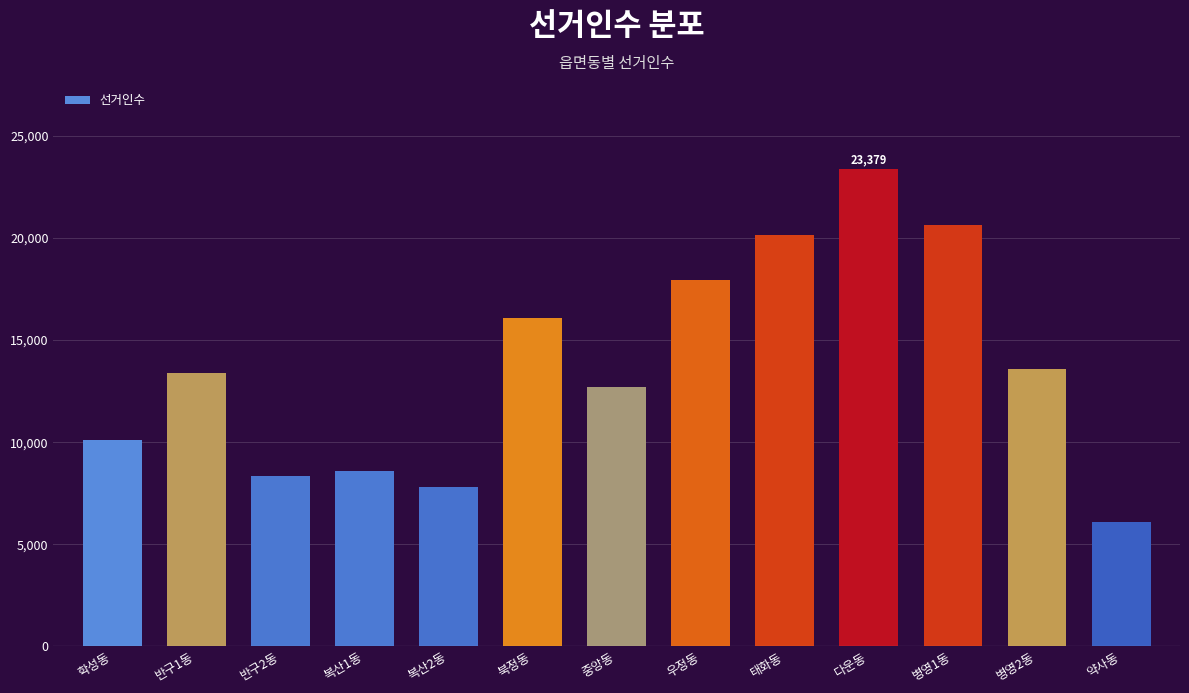

Reading left to right, what are all the values shown in this chart?

10123	13382	8324	8569	7780	16065	12710	17957	20134	23379	20622	13596	6085